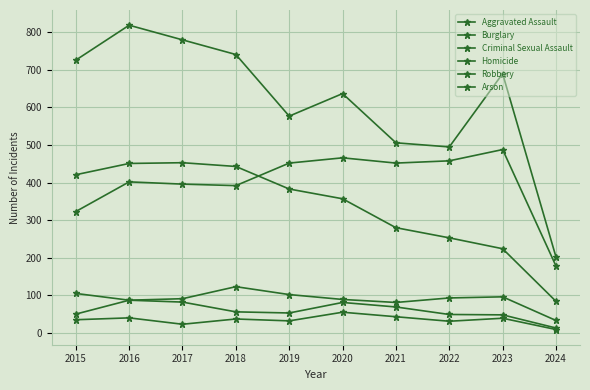

What is the lowest value of the Aggravated Assault series?

178